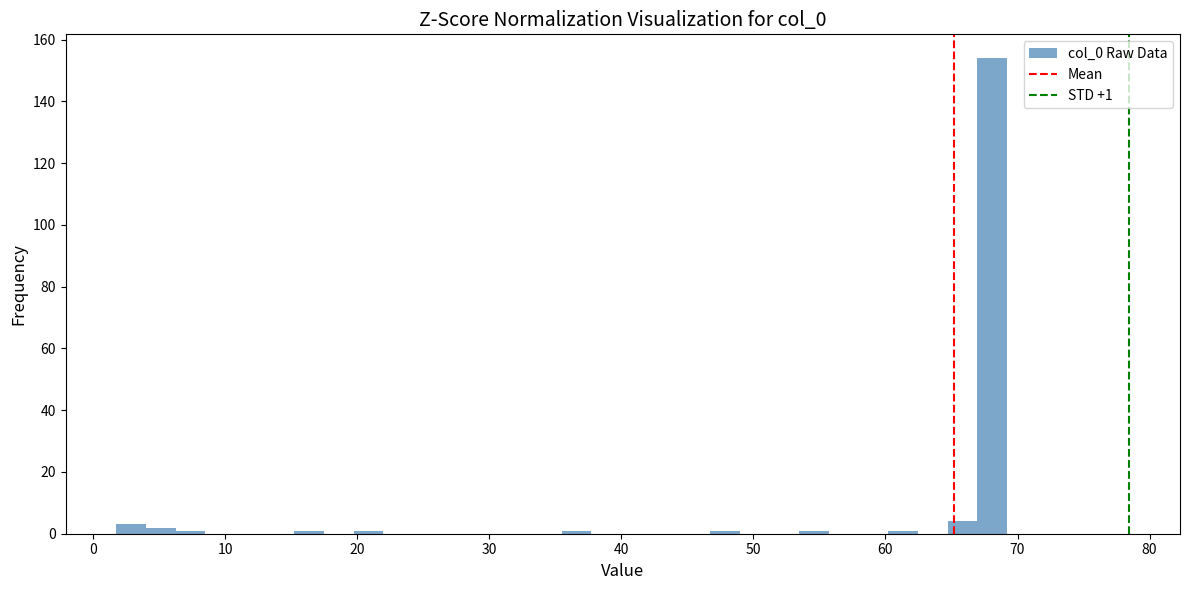

Read against the x-axis, roughly where is the centre of the tallest bar?

68